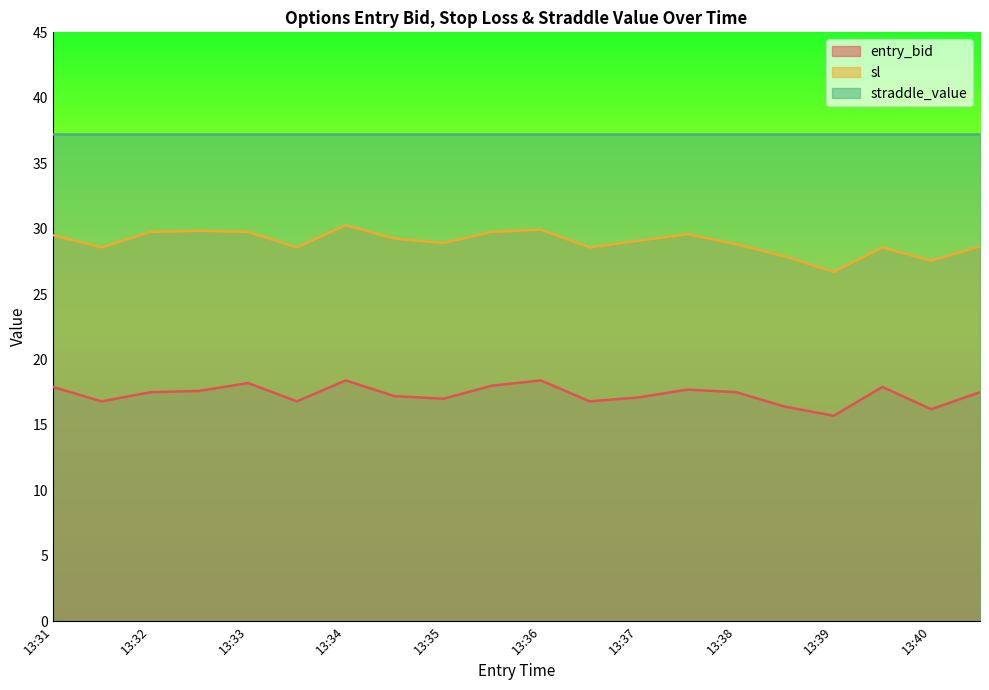

Which category has the highest value across all series?

13:34